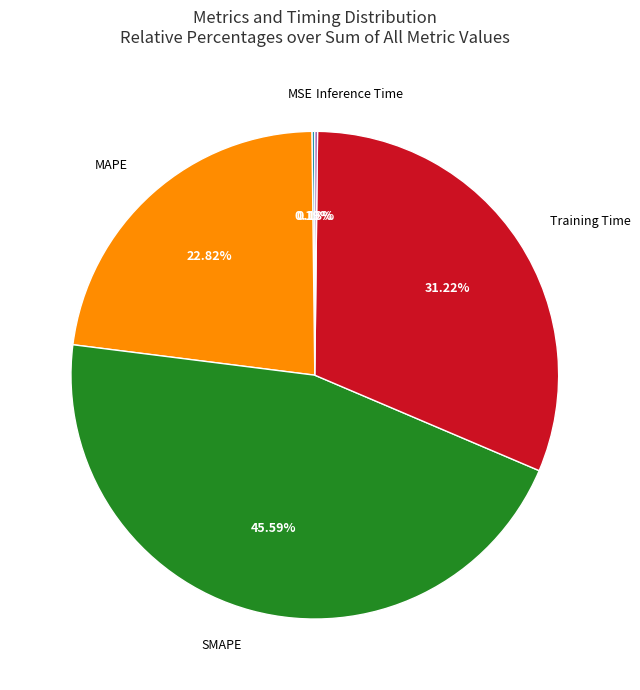

Does any single category account for the majority?

No